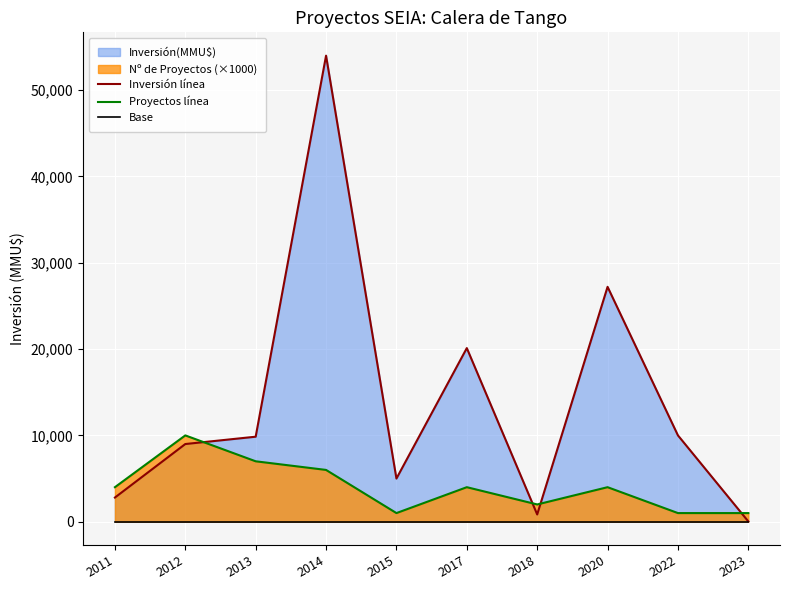

At which category is the sum across all series the highest?

2014